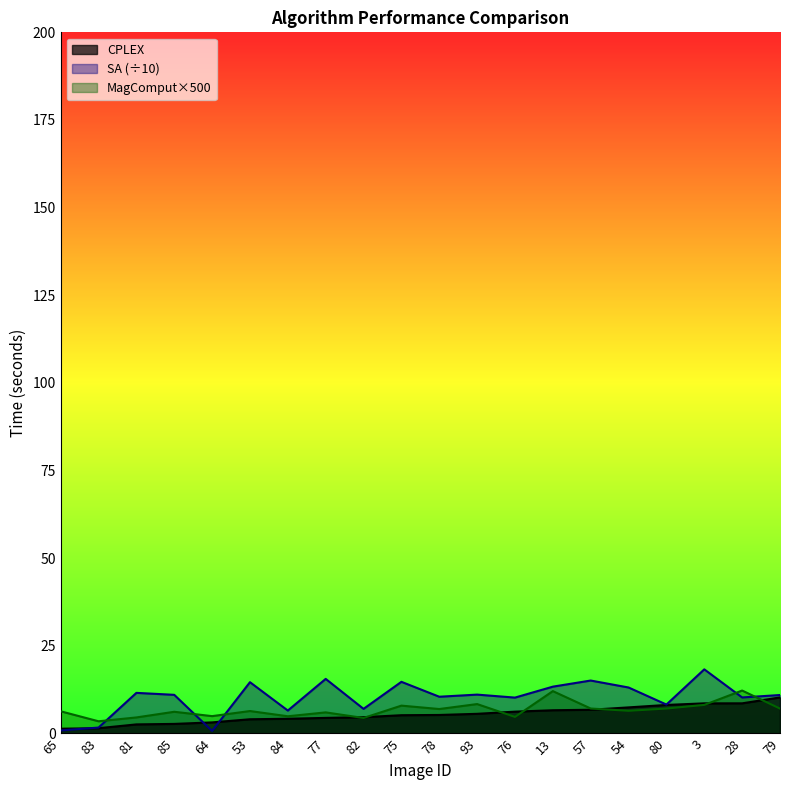

Reading right to left, extract all data points from this chart.

CPLEX: 10.3	8.6	8.6	8.1	7.4	6.8	6.6	6.2	5.6	5.3	5.2	4.7	4.4	4.2	4.1	3.2	2.7	2.6	1.5	1.4
SA: 11.0	10.3	18.3	8.3	13.1	15.1	13.4	10.2	11.1	10.5	14.7	7.0	15.6	6.5	14.6	0.7	11.0	11.6	1.7	0.9
MagComput(eigs_new): 7.1	12.3	8.2	7.1	6.5	7.1	12.1	4.7	8.4	7.0	7.9	4.4	6.0	4.9	6.4	5.0	6.2	4.6	3.5	6.3